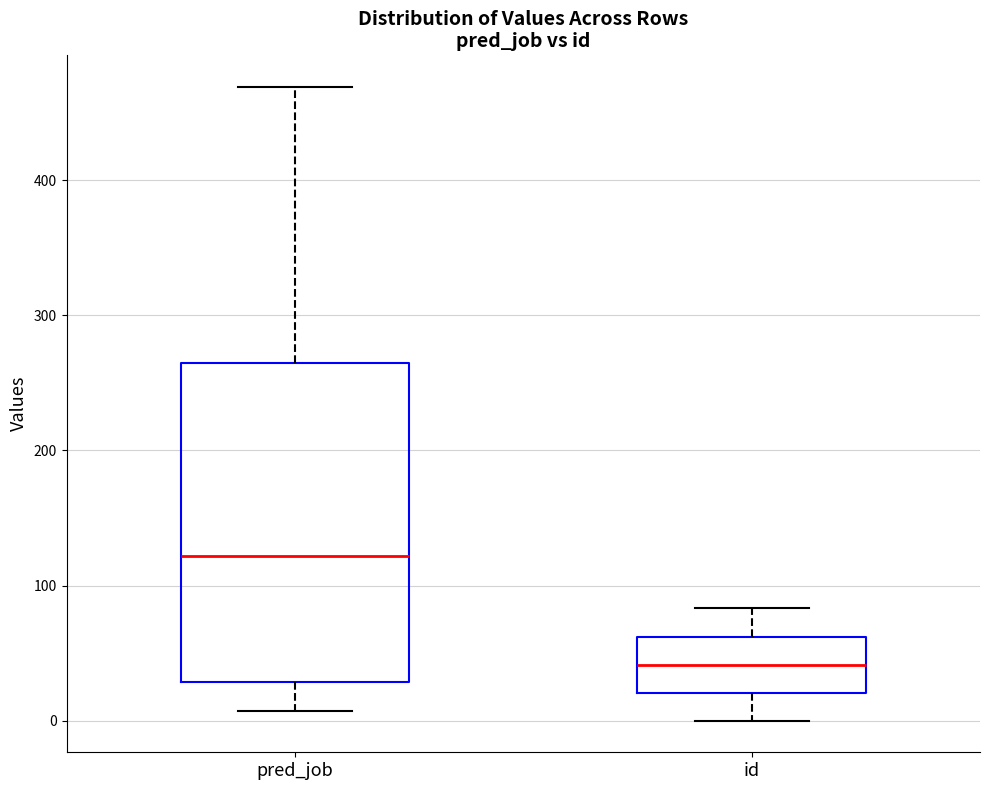

Which box is the tallest, from its lower edge to its upper edge?

pred_job